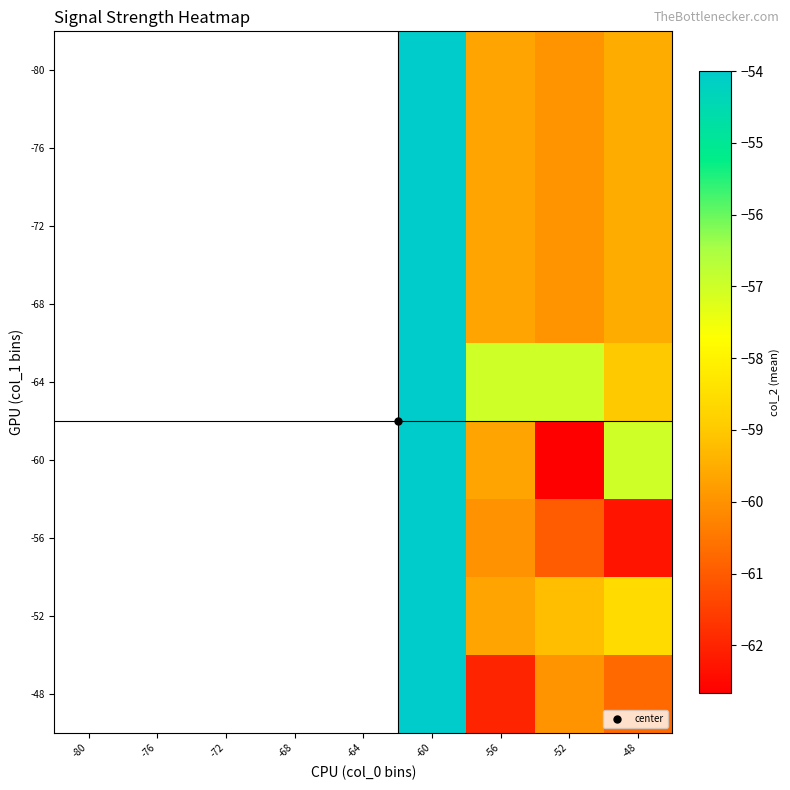

Between -48 and -64, which is larger?

-64